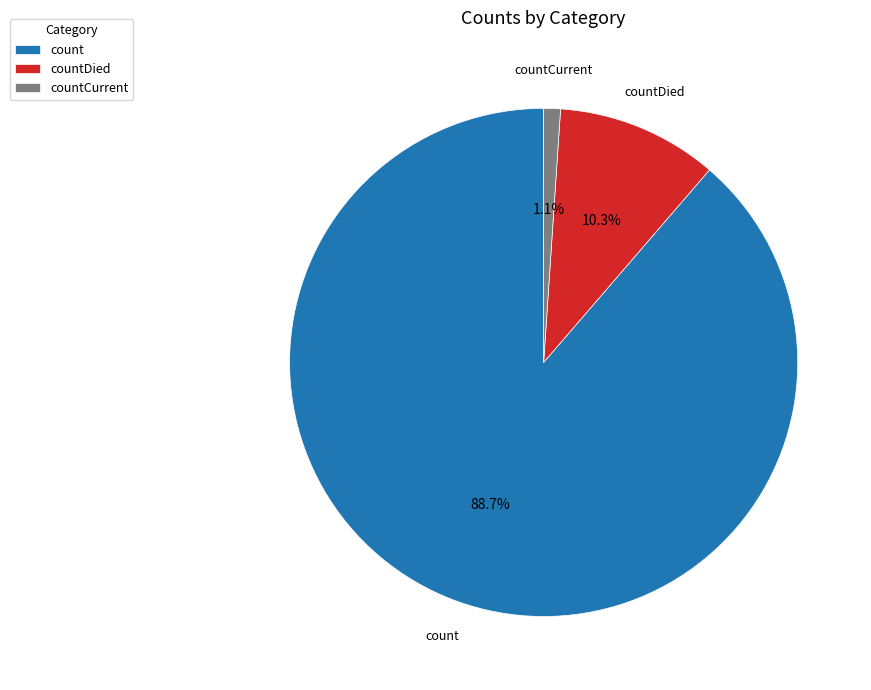

To the nearest percent, what percentage of the pie is countCurrent?

1%